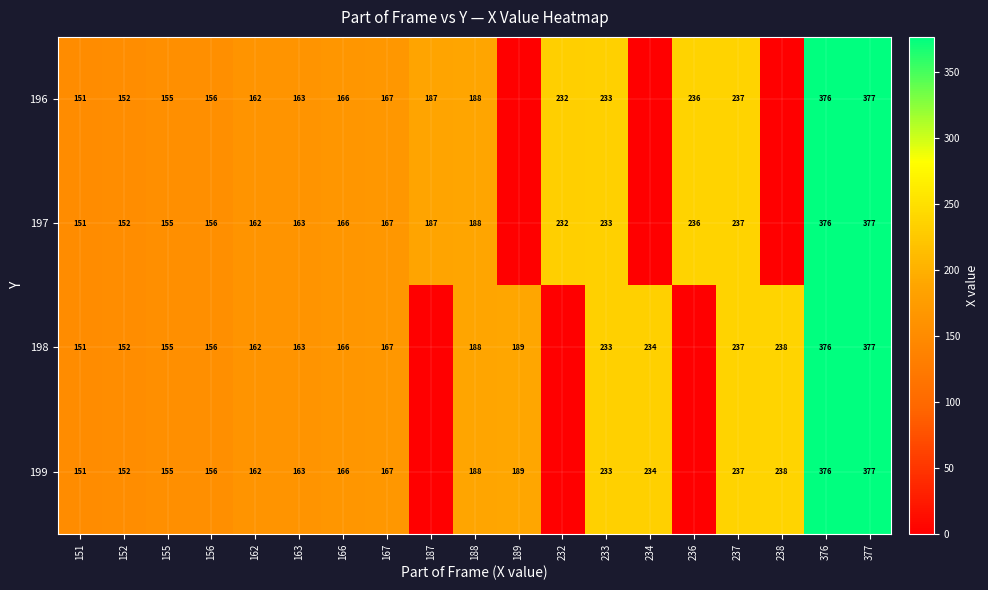

What is the difference between the 197 values at 376 and 232?

144